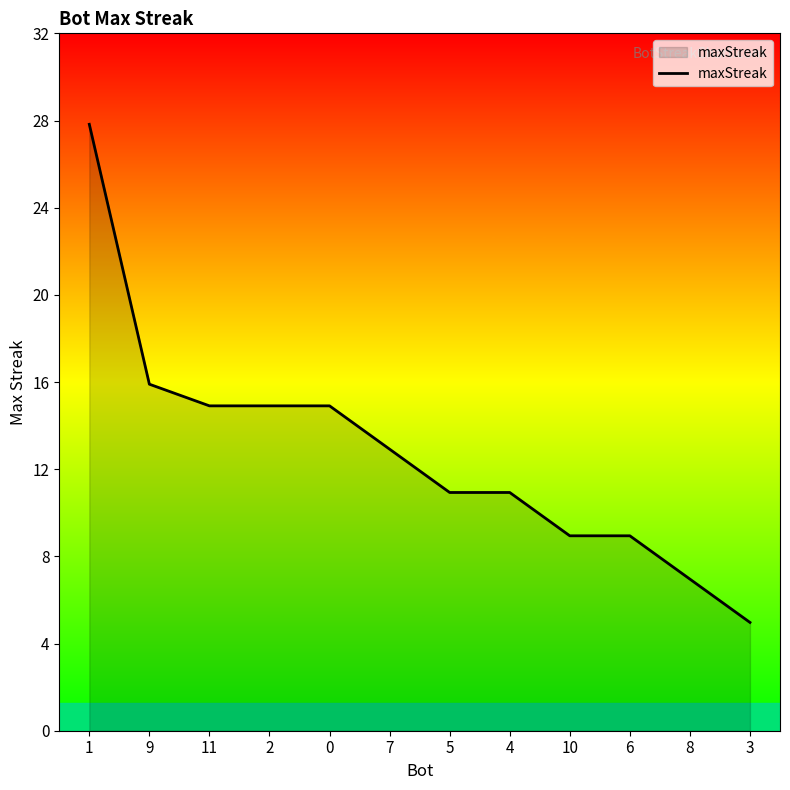

Between 10 and 4, which is larger?

4